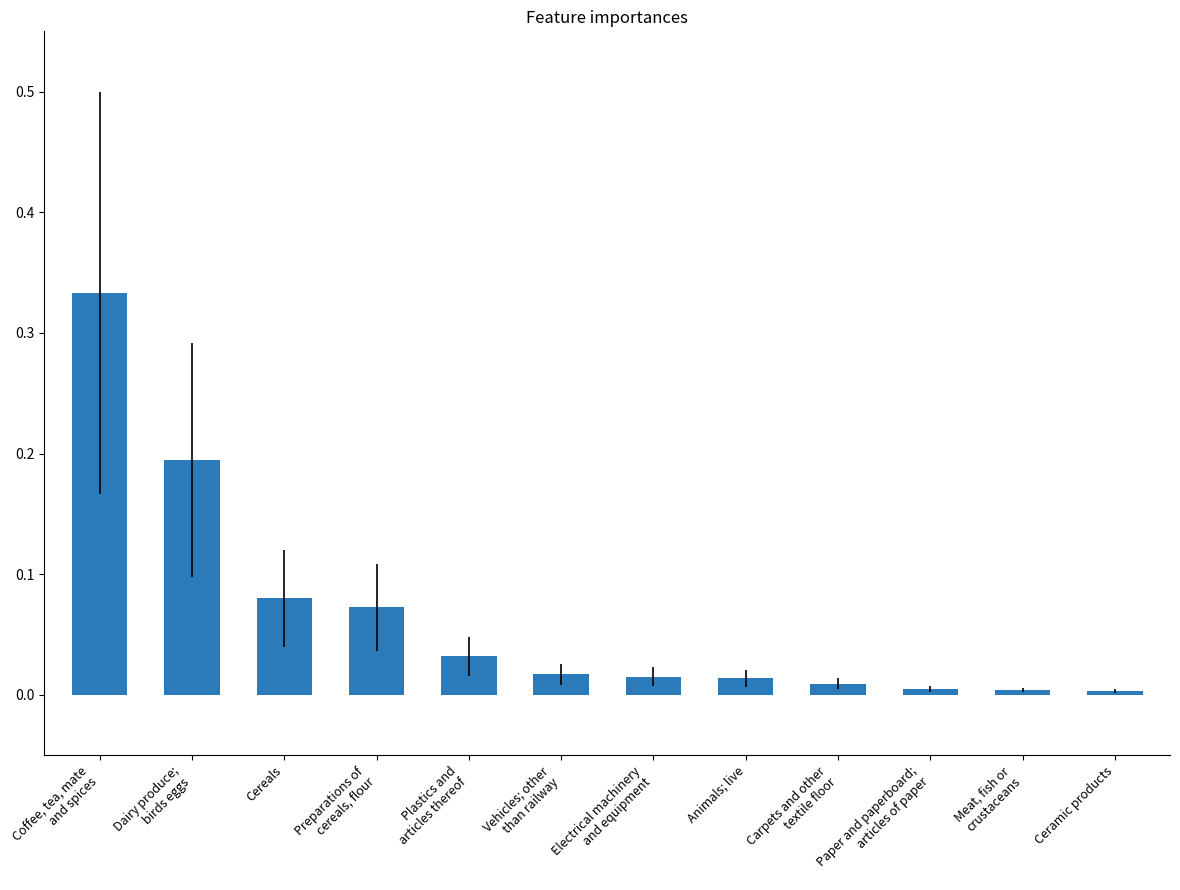

Rank the categories by value from lowest to highest.

Ceramic products, Meat, fish or
crustaceans, Paper and paperboard;
articles of paper, Carpets and other
textile floor, Animals; live, Electrical machinery
and equipment, Vehicles; other
than railway, Plastics and
articles thereof, Preparations of
cereals, flour, Cereals, Dairy produce;
birds eggs, Coffee, tea, mate
and spices